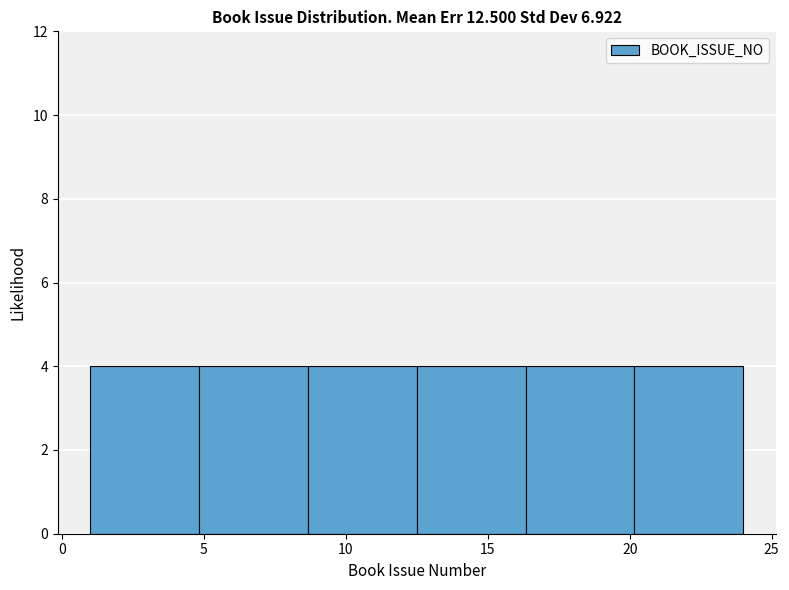

Reading left to right, list every bar in this chart as the range it spans on the x-axis followed by its height. Neither the bar edges nor the heights are printed on the chart, so give them approximately, as read against the axes.

1.0 to 5.0: 4
5.0 to 8.5: 4
8.5 to 12.5: 4
12.5 to 16.5: 4
16.5 to 20.0: 4
20.0 to 24.0: 4